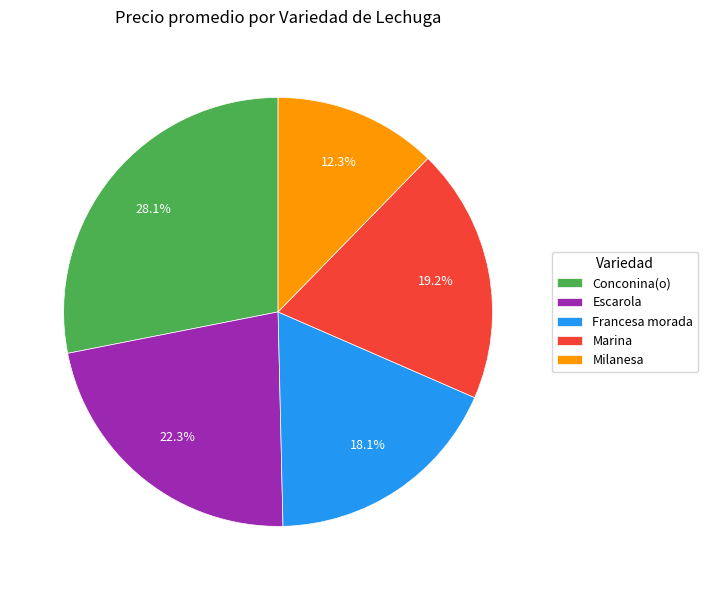

What is the smallest slice in the pie chart?

Milanesa